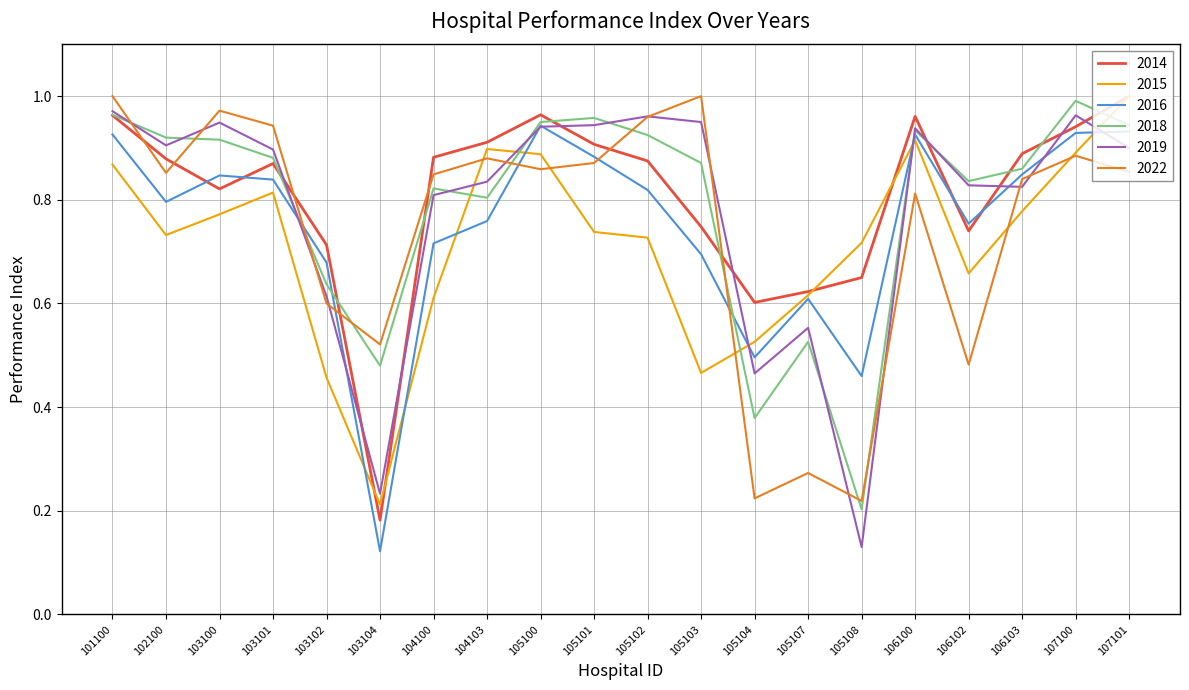

At which category is the sum across all series the highest?

101100